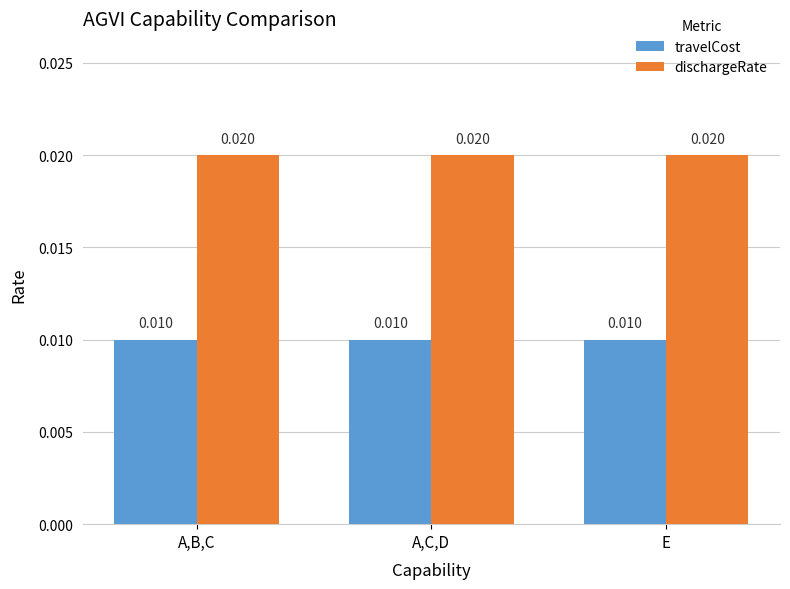

How many distinct data groups are displayed?

2